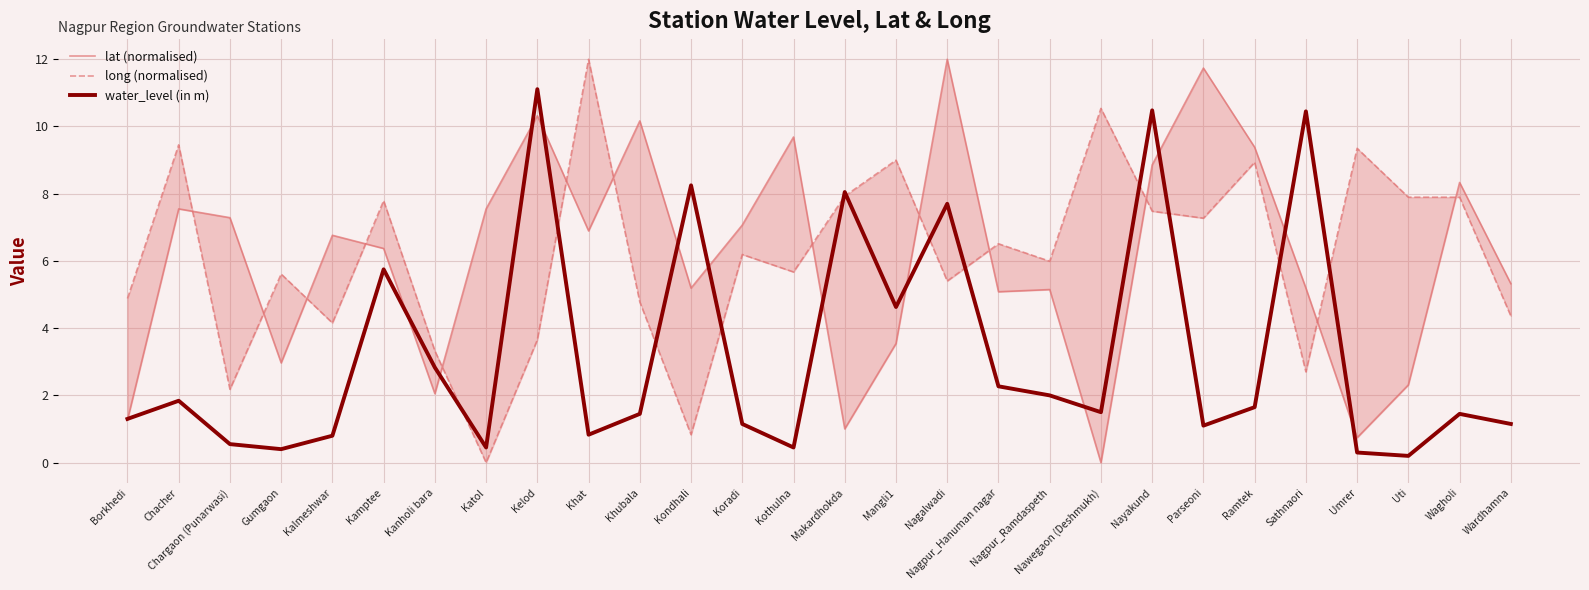

What is the difference between the highest and lowest values at Katol?

7.5